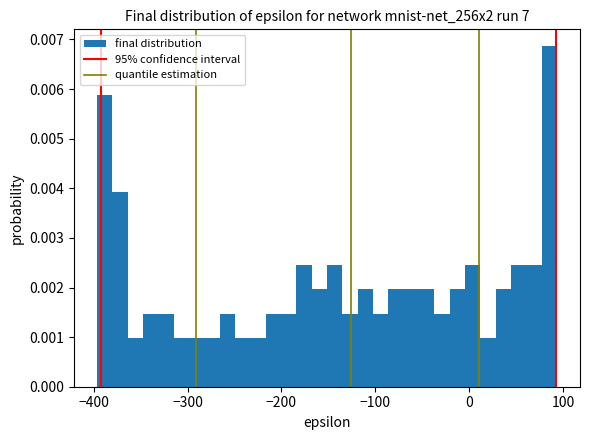

Around what value on the x-axis is the tallest bar? Give the approximate position of its centre, as read against the axis.

90